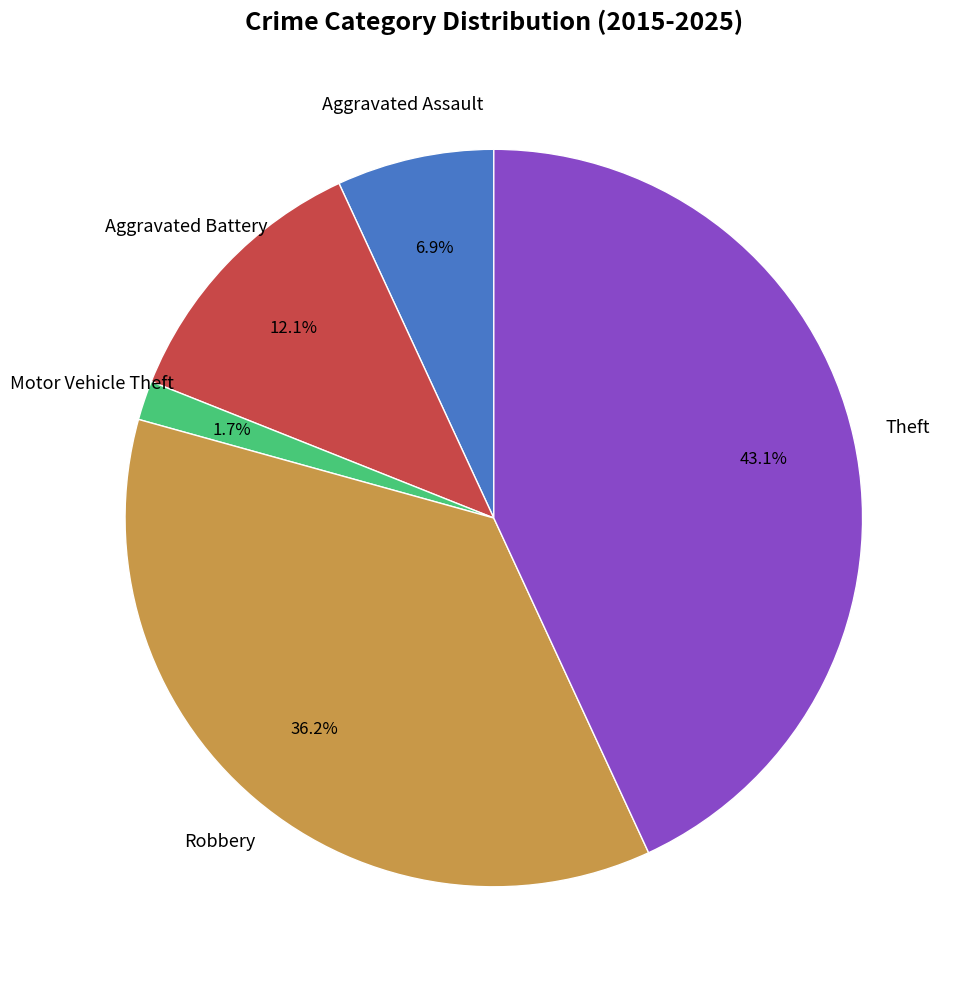

Is there any slice that represents more than half of the pie?

No